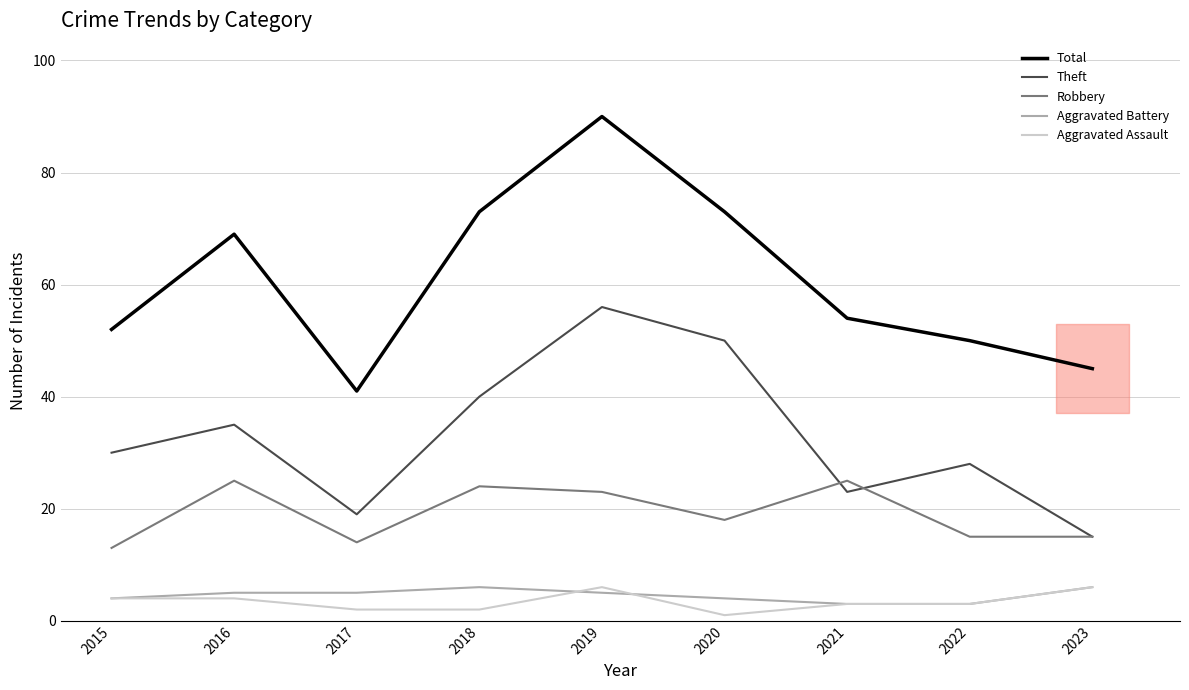

Where is the first local maximum for Robbery?

2016